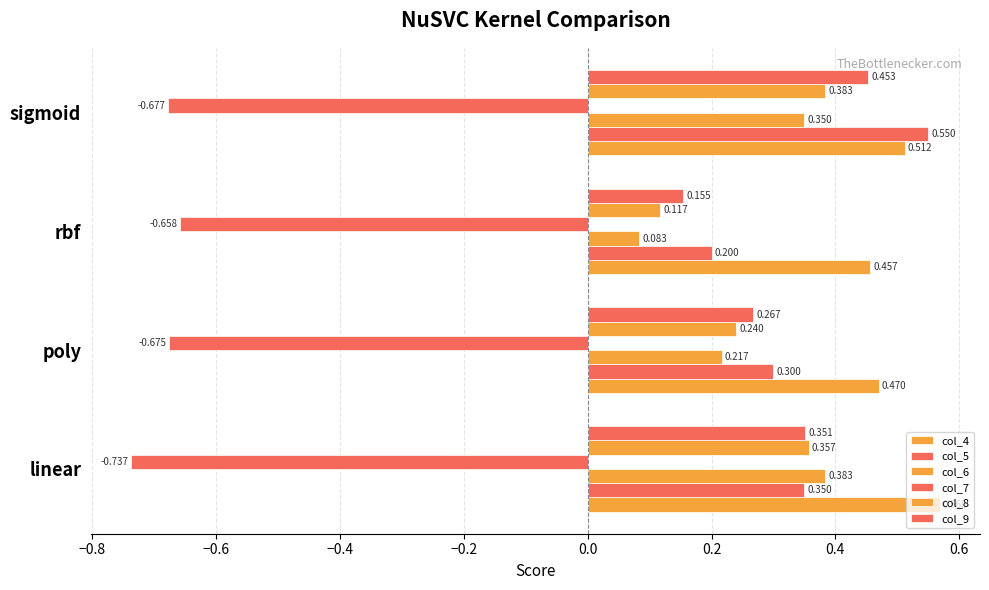

Rank the series by their maximum value, from highest to lowest.

col_4, col_5, col_9, col_6, col_8, col_7